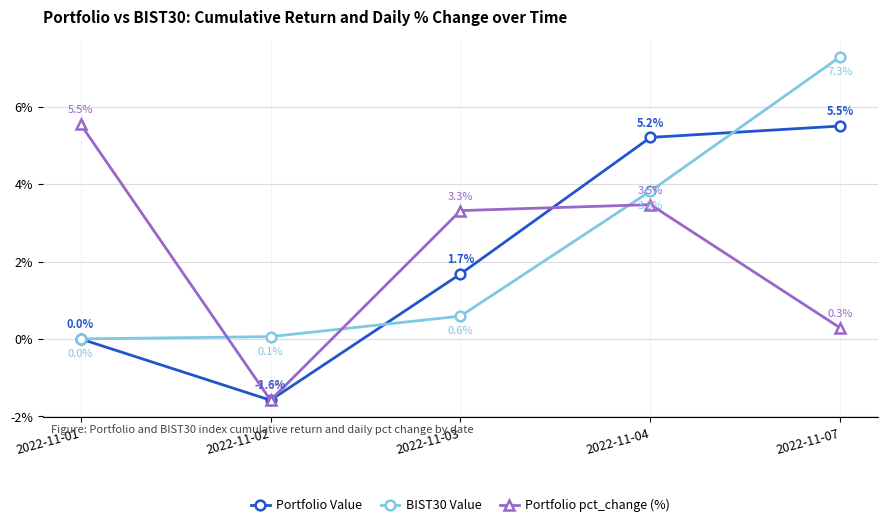

What is the difference between the maximum and minimum values in the Portfolio Value series?

7.1